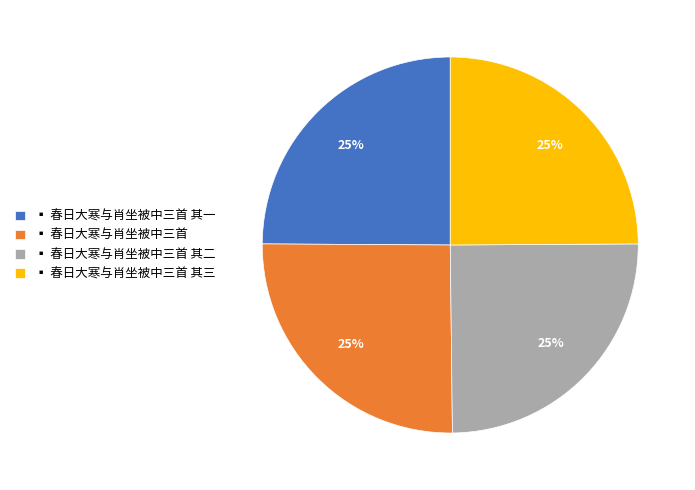

What percentage is the ▪ 春日大寒与肖坐被中三首 其二 slice, to the nearest percent?

25%